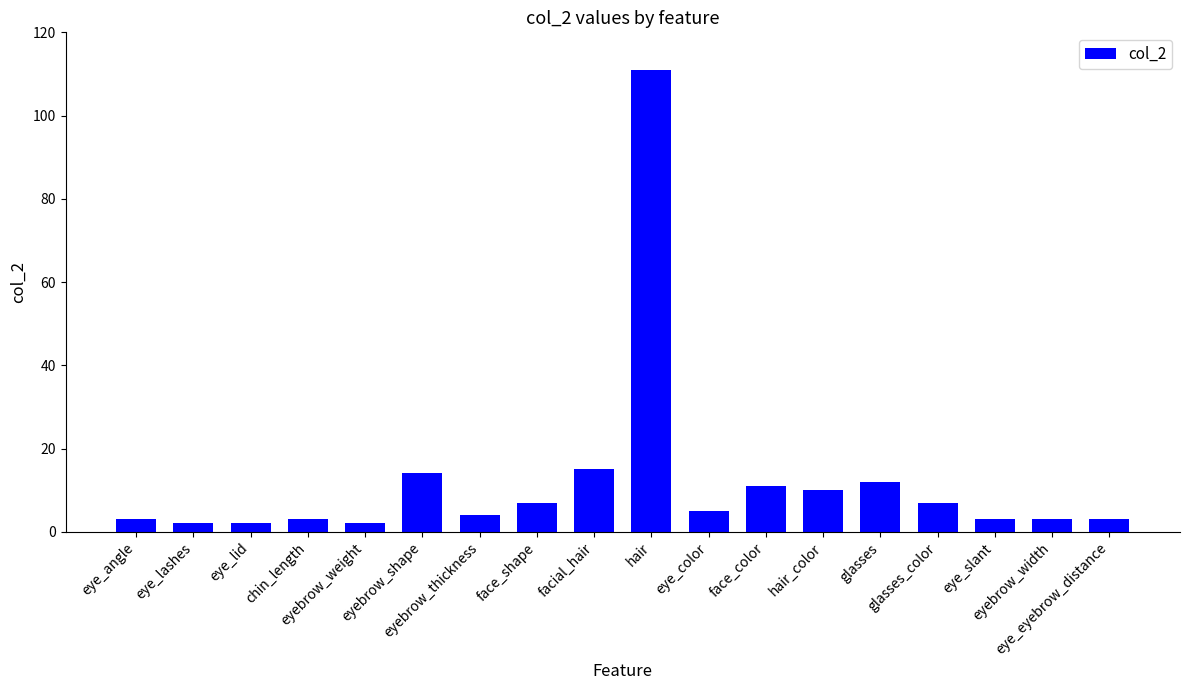

What is the sum of the values at facial_hair and eye_lashes?

17